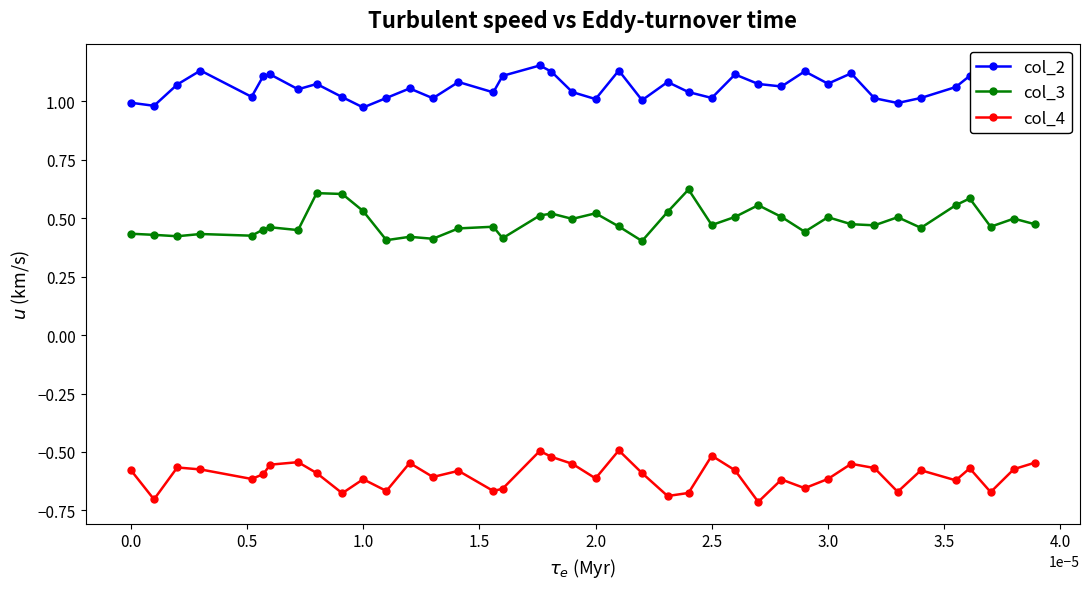

True or false: col_2 has more than 1 points higher than both neighbors.

True